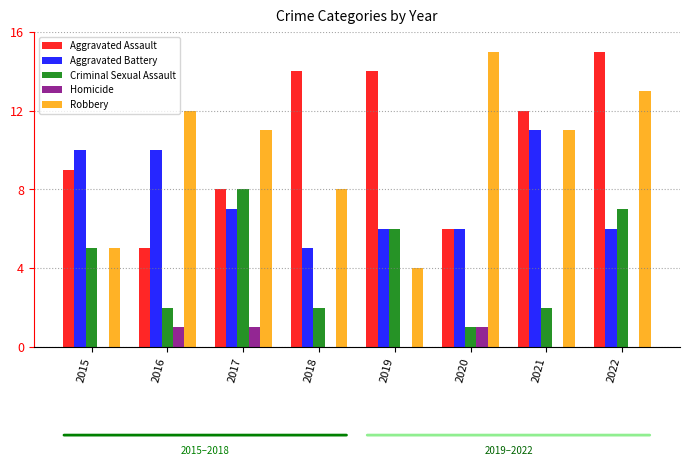

The value of Robbery at 2015 is 5. True or false?

True